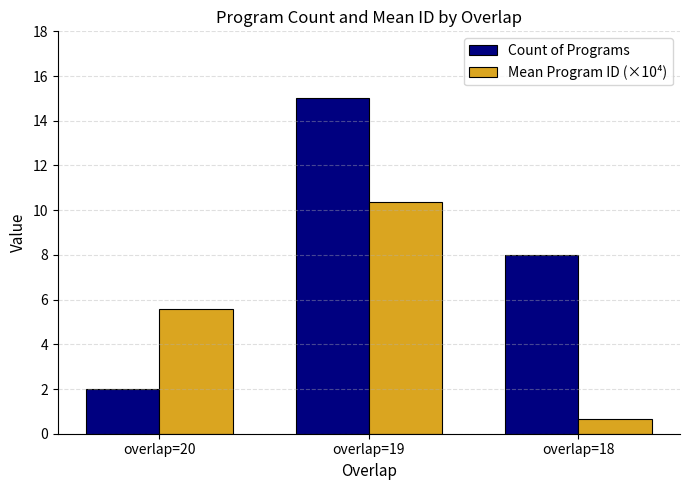

What is the value of the Count of Programs bar at the 1st from the left?

2.0